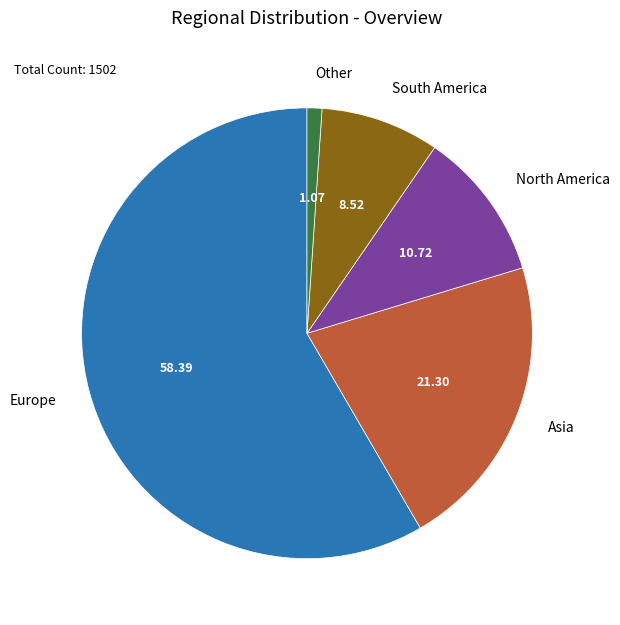

Combined, do North America and Europe account for over 50%?

Yes